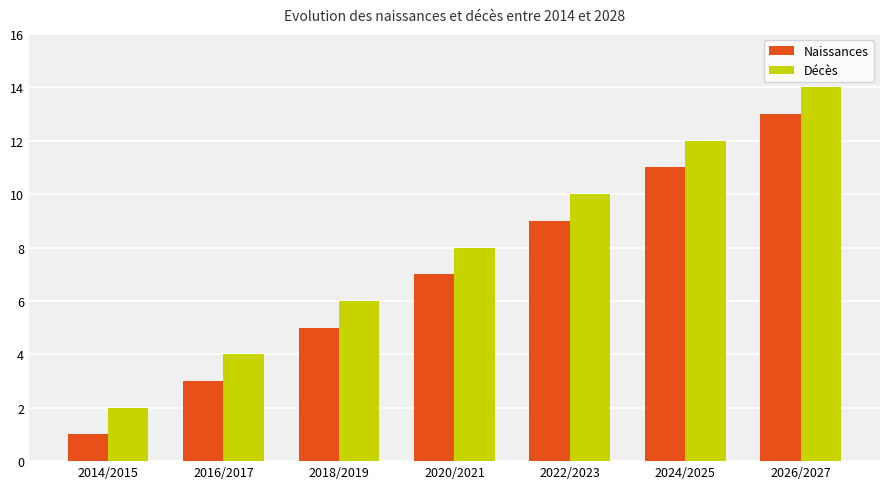

At which category is the sum across all series the highest?

2026/2027